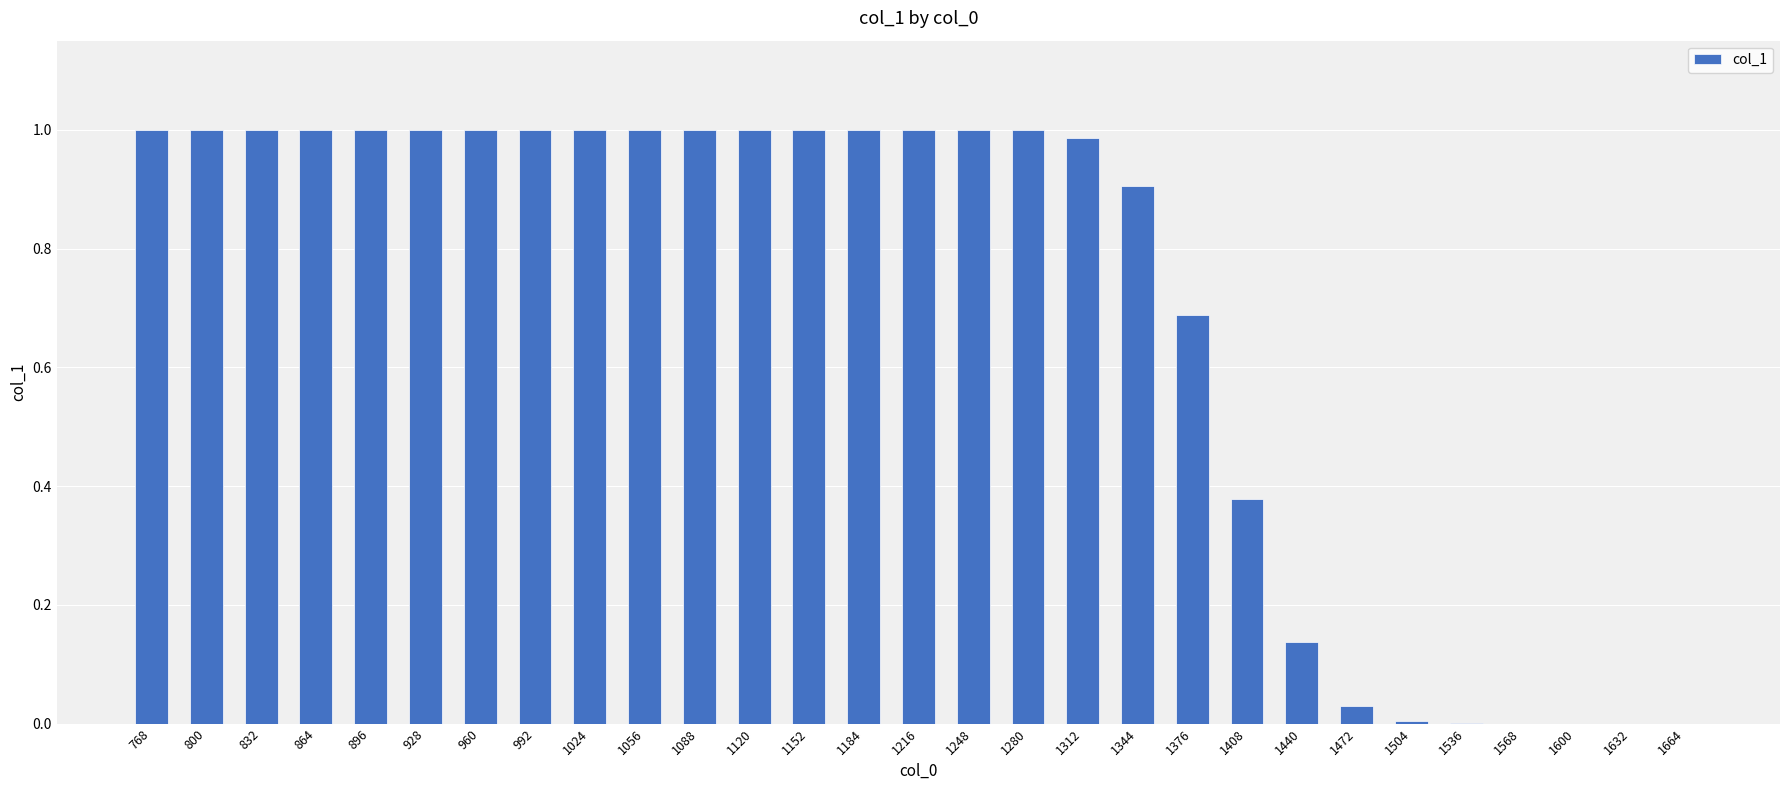

Is it true that the value at 1344 is 0.9?

True